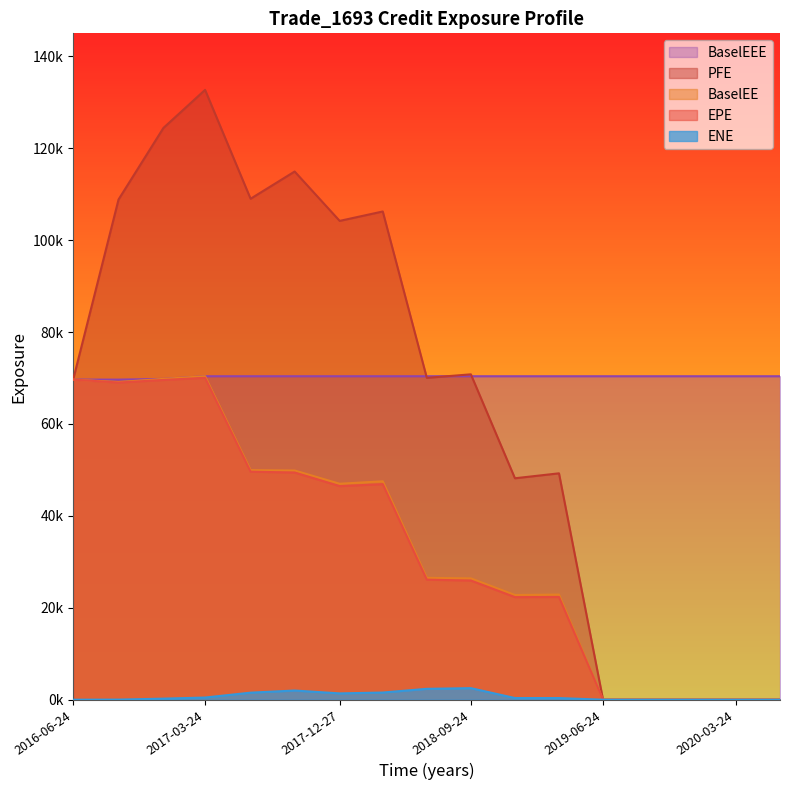

True or false: BaselEE has a value of 83242.6 at 2018-03-26.

False